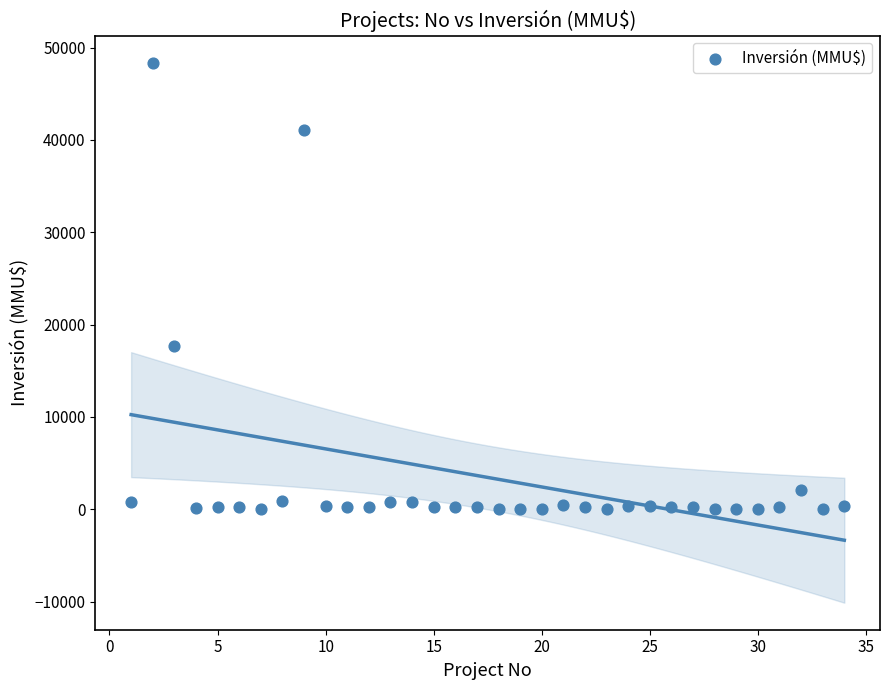

What is the range of X values (max minus min)?

33